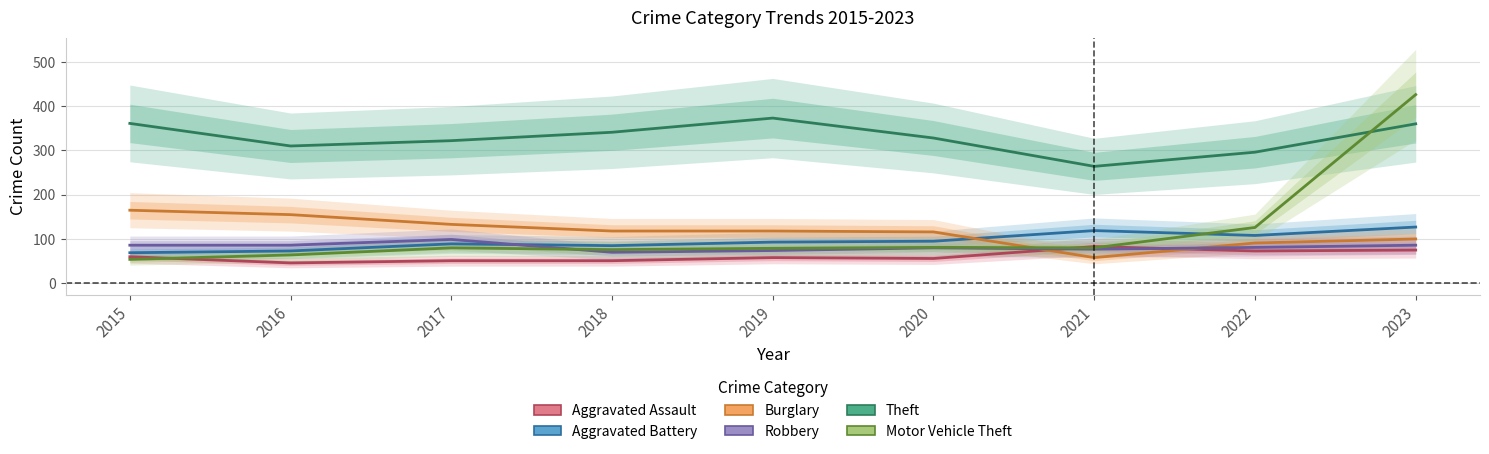

Reading left to right, extract all data points from this chart.

Aggravated Assault: 2015=60	2016=46	2017=51	2018=51	2019=58	2020=56	2021=83	2022=73	2023=75
Aggravated Battery: 2015=69	2016=73	2017=89	2018=85	2019=93	2020=95	2021=119	2022=108	2023=127
Burglary: 2015=165	2016=155	2017=133	2018=118	2019=118	2020=116	2021=58	2022=91	2023=100
Robbery: 2015=86	2016=86	2017=99	2018=70	2019=74	2020=80	2021=77	2022=81	2023=86
Theft: 2015=361	2016=310	2017=322	2018=341	2019=373	2020=328	2021=264	2022=296	2023=360
Motor Vehicle Theft: 2015=54	2016=64	2017=80	2018=76	2019=79	2020=81	2021=80	2022=126	2023=426